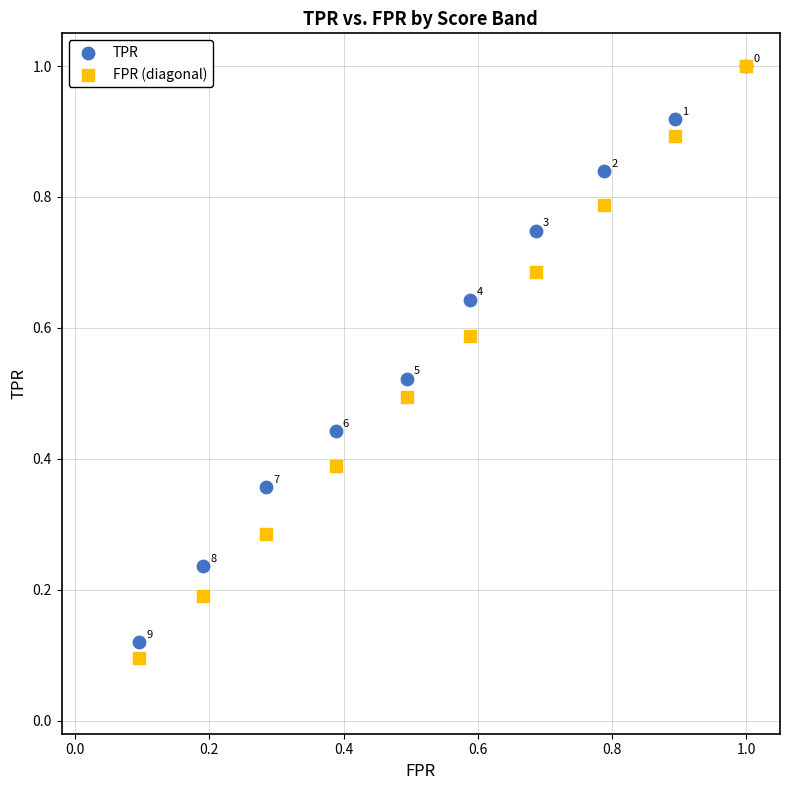

What are all the series names shown in the legend?

TPR, FPR (diagonal)